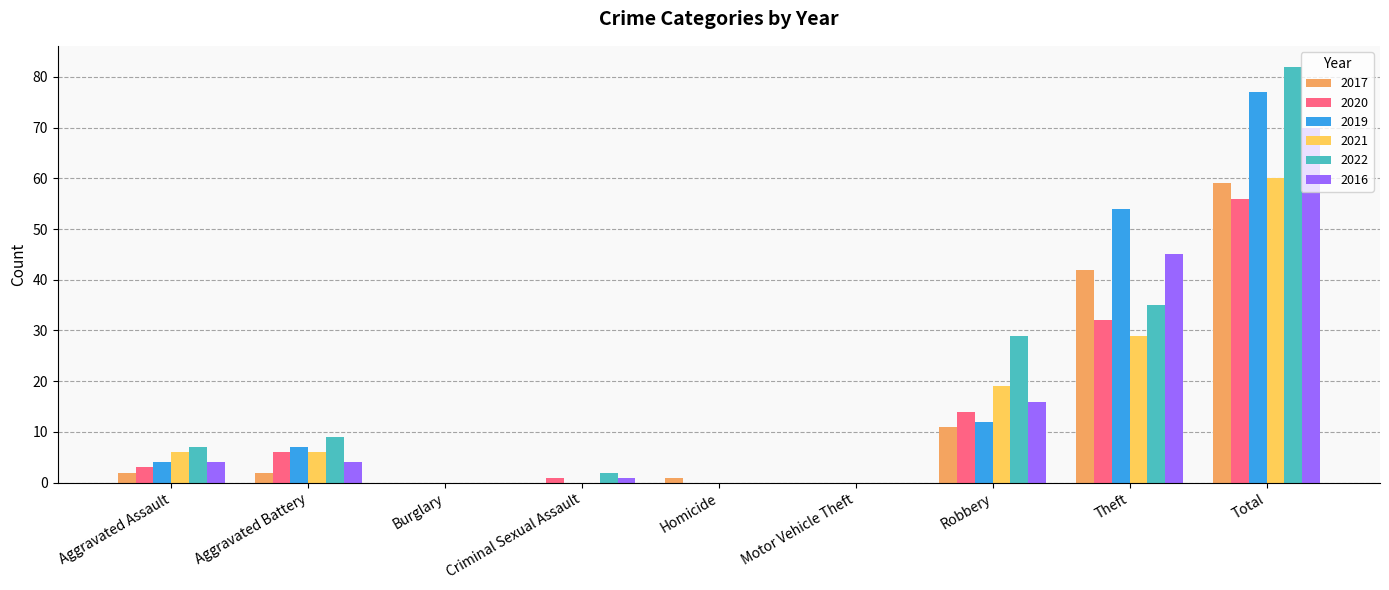

Is the value of 2016 at Burglary greater than the value of 2019 at Aggravated Battery?

No